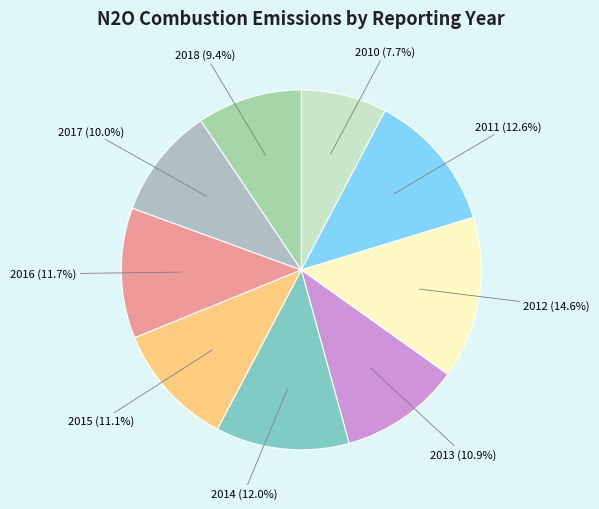

Is there a majority slice in this chart?

No